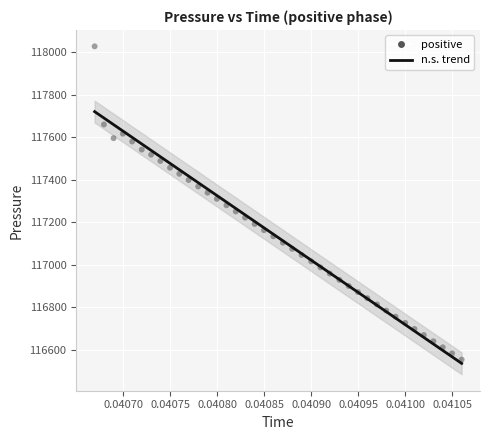

What is the range of Y values (max minus min)?

1472.3